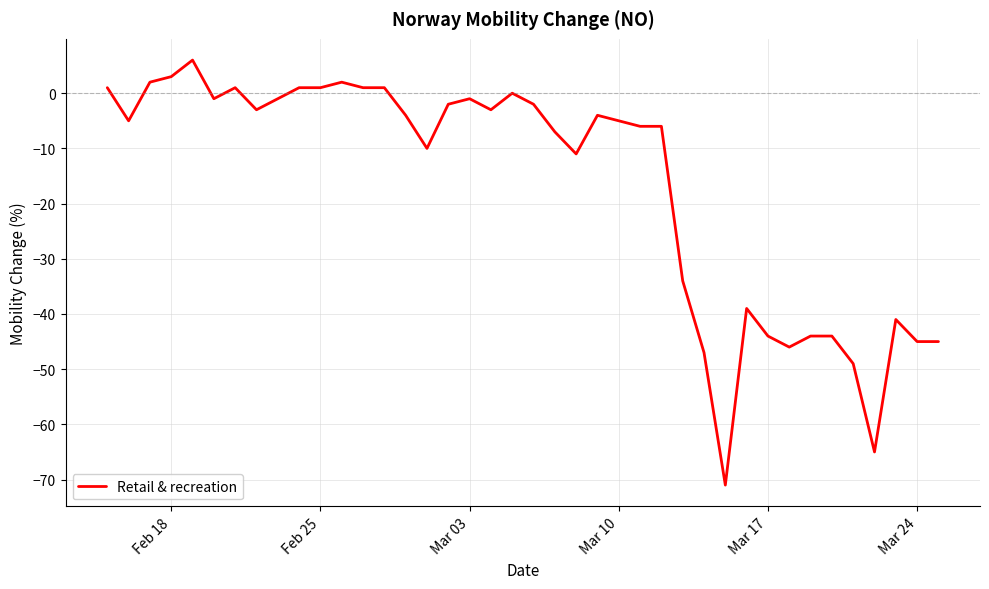

What is the maximum value shown in the chart?

6